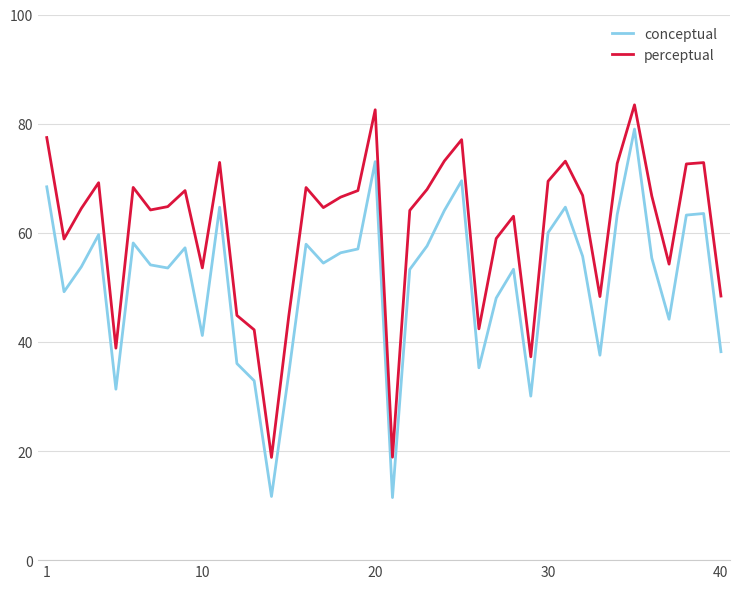

Which series has the largest total across all categories?

perceptual